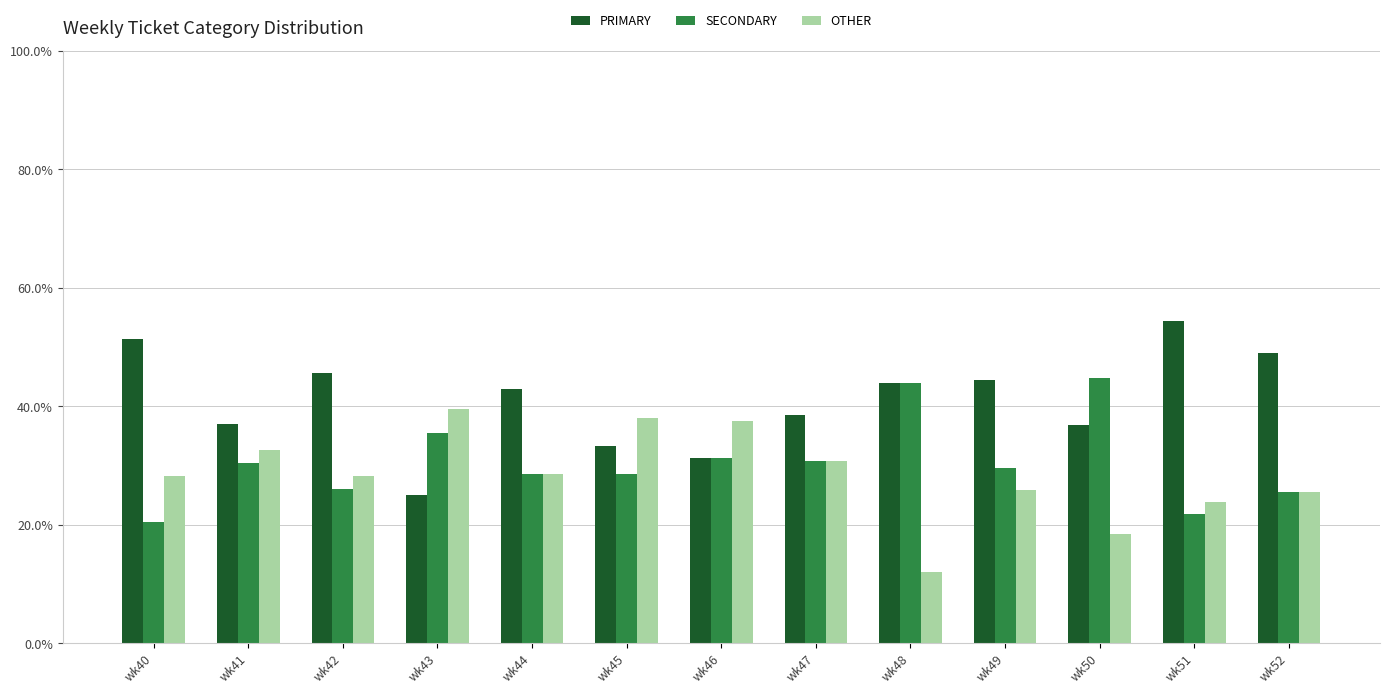

What is the total value across all series at wk42?

100.0